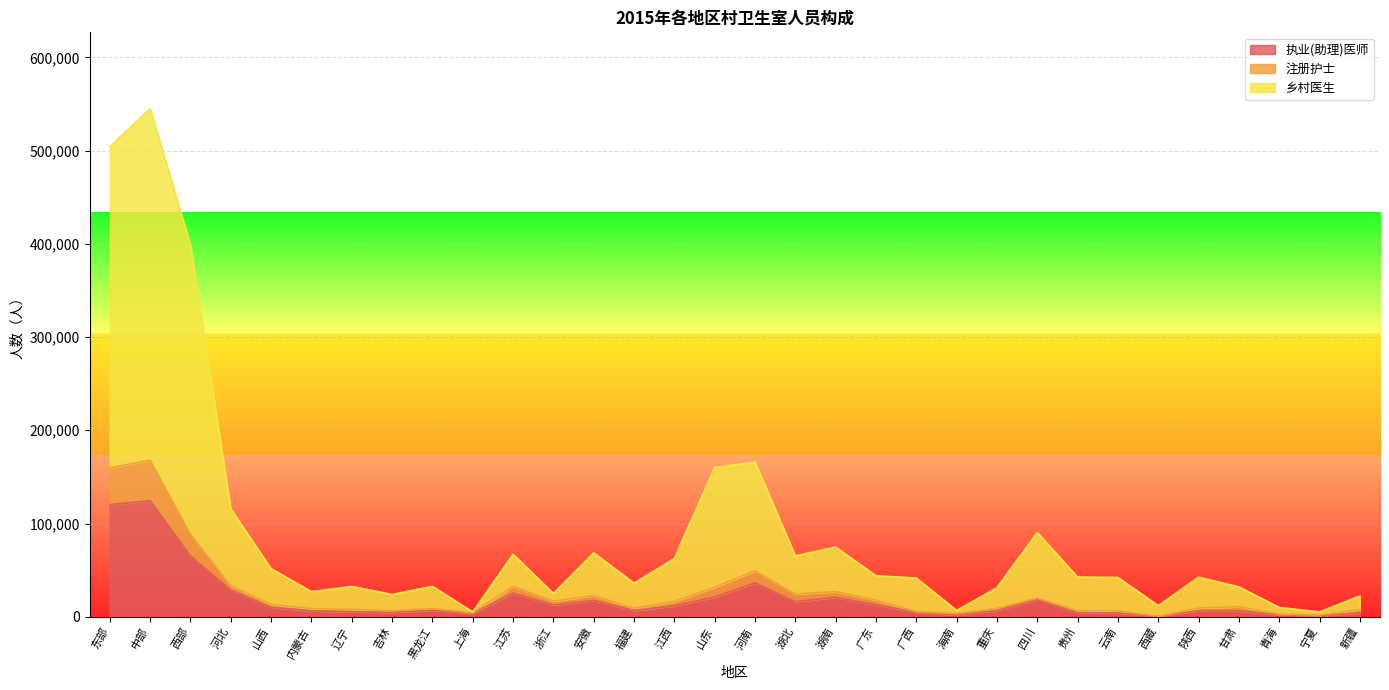

What are all the series names shown in the legend?

执业(助理)医师, 注册护士, 乡村医生